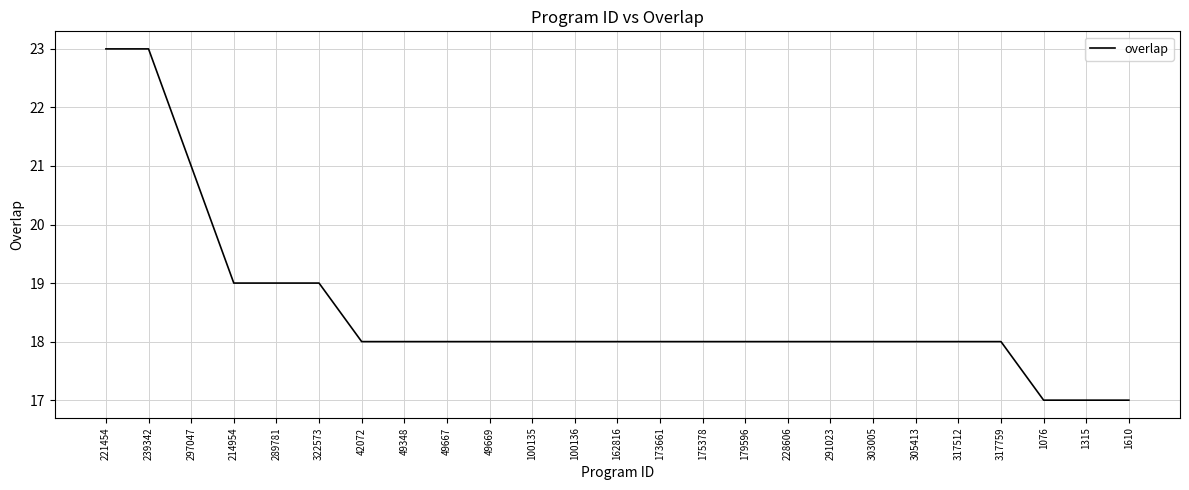

What is the greatest value displayed?

23